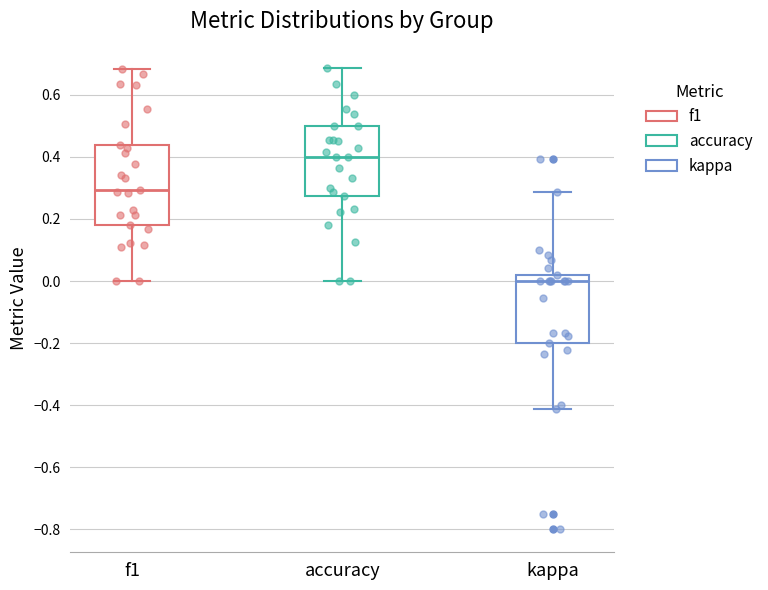

Which box has the lowest median line?

kappa